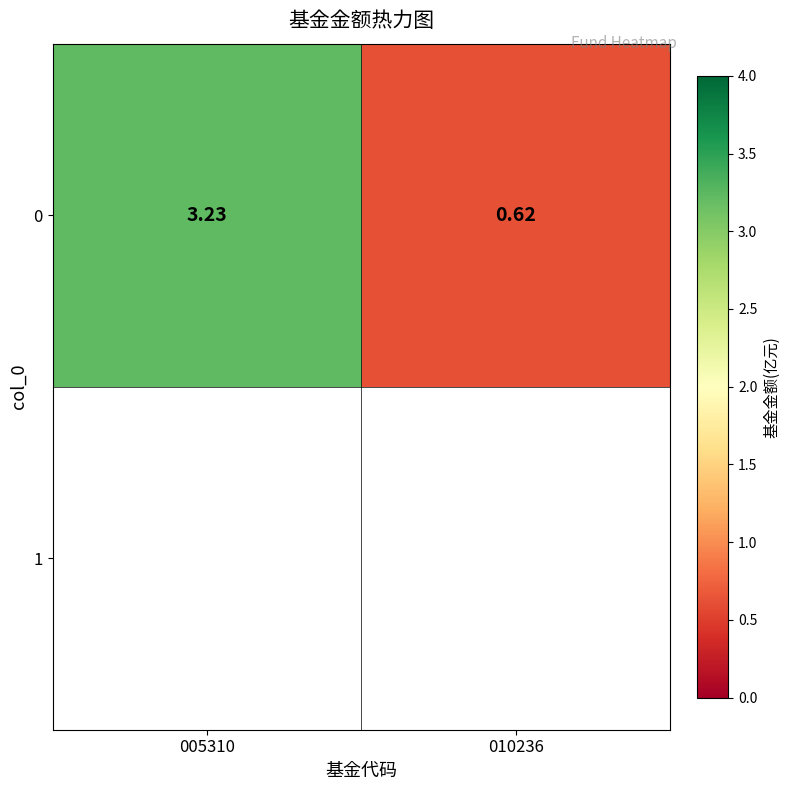

Reading left to right, what are all the values shown in this chart?

005310=3.2	010236=0.6